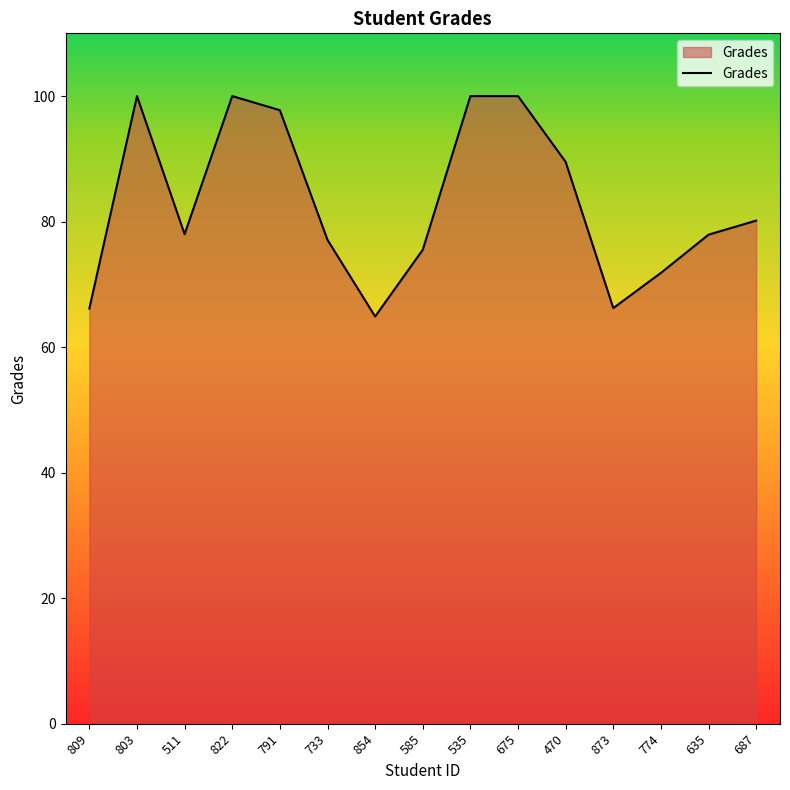

What is the smallest value displayed?

64.9